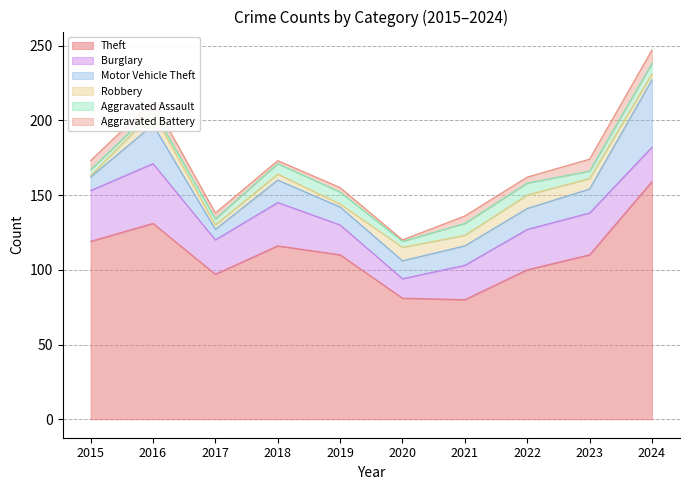

Is it true that Theft equals 100 at 2022?

True